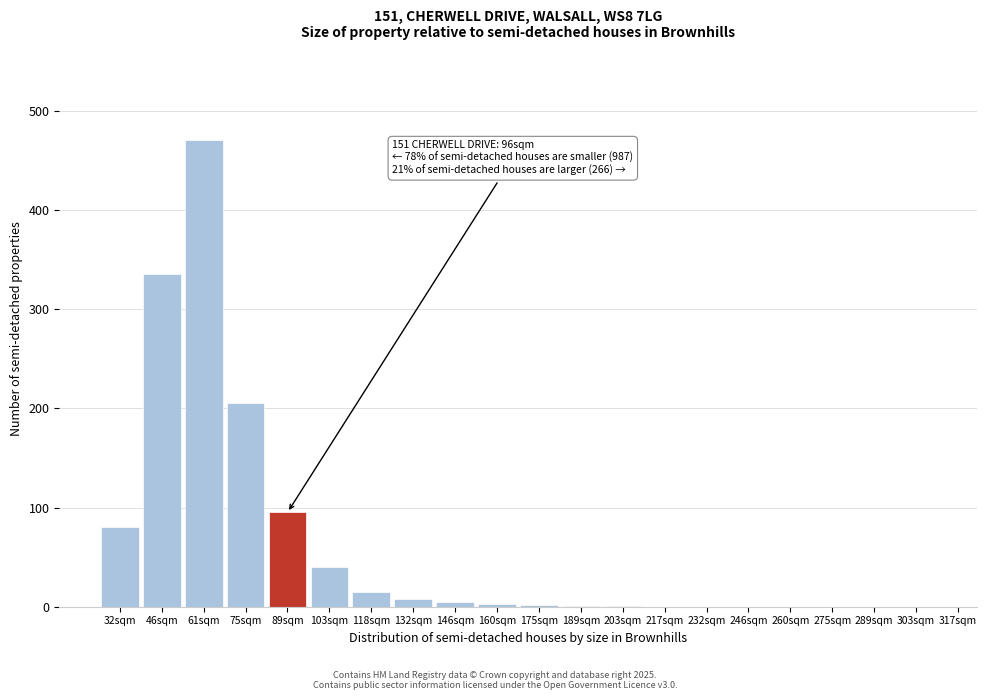

Which has a higher value, 46sqm or 217sqm?

46sqm